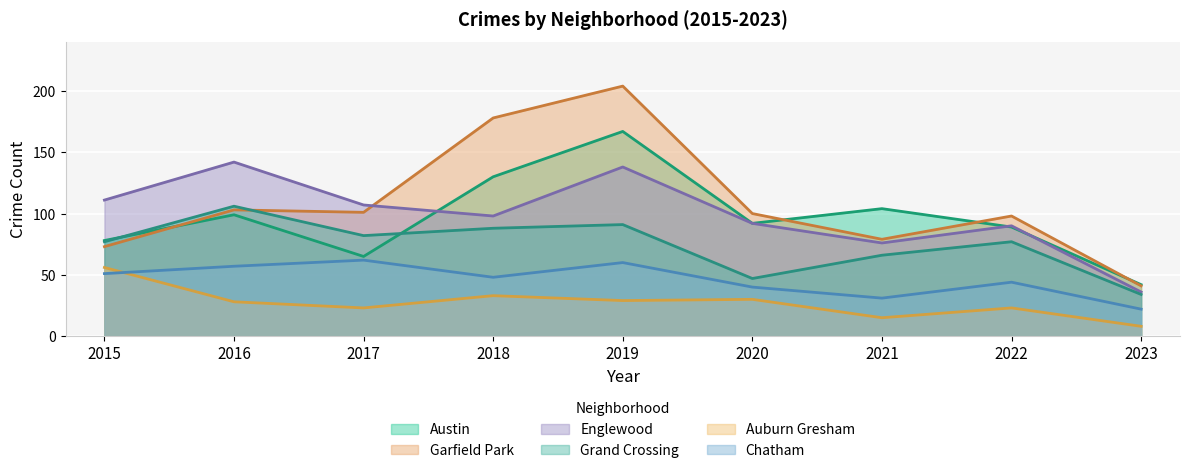

What are all the series names shown in the legend?

Austin, Garfield Park, Englewood, Grand Crossing, Auburn Gresham, Chatham